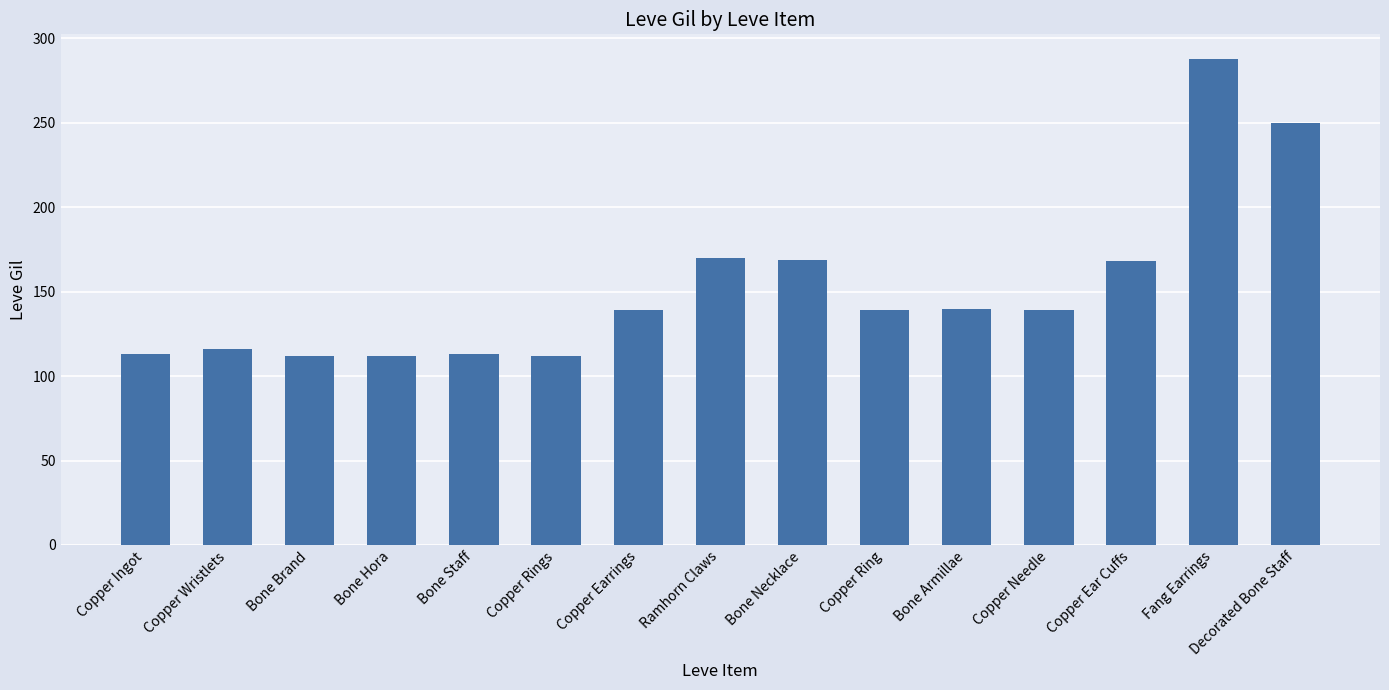

What is the ratio of the value at Copper Wristlets to the value at Copper Ear Cuffs?

0.7